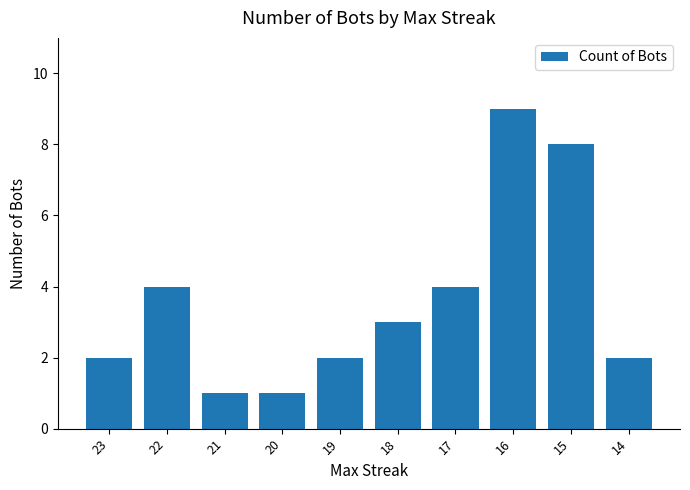

Approximately how many times larger is the value at 21 compared to 16?

0.1